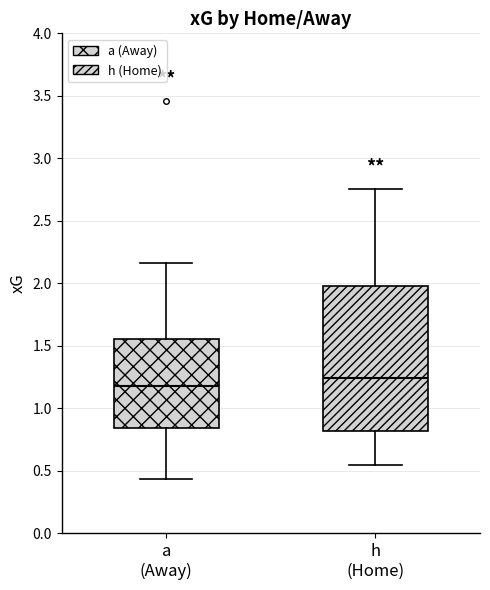

Where does the median line of the box for h (Home) sit on the y-axis? The values are not printed on the chart, so give them approximately, as read against the axis.

1.25